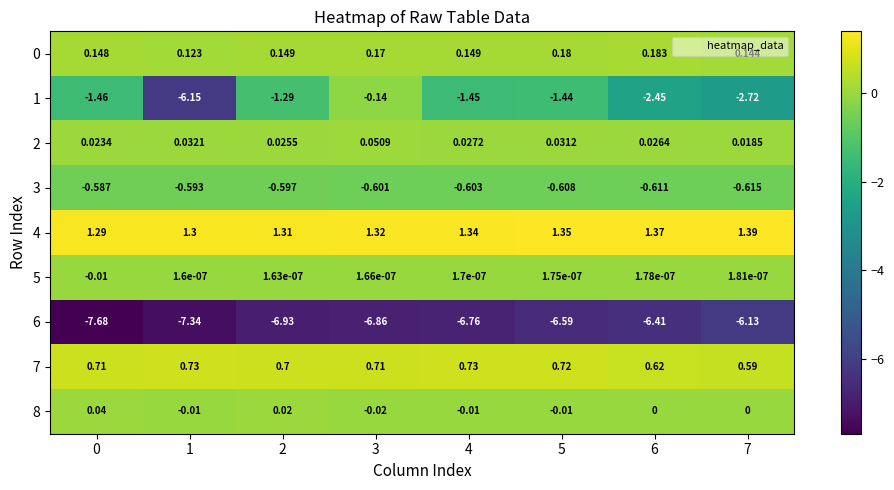

Is the value of 6 at 6 greater than the value of 5 at 7?

No